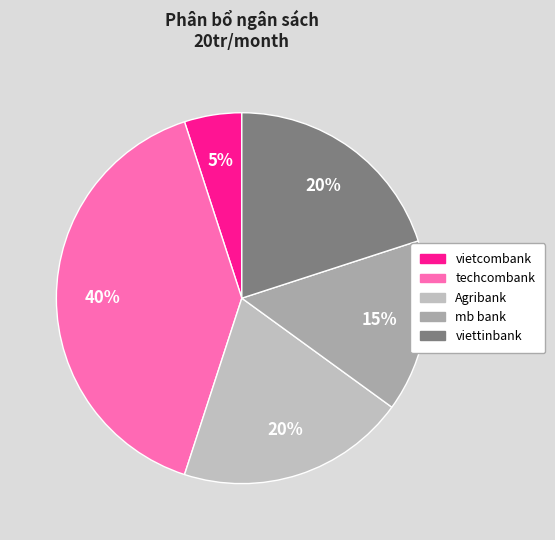

To the nearest percent, what portion does mb bank represent?

15%